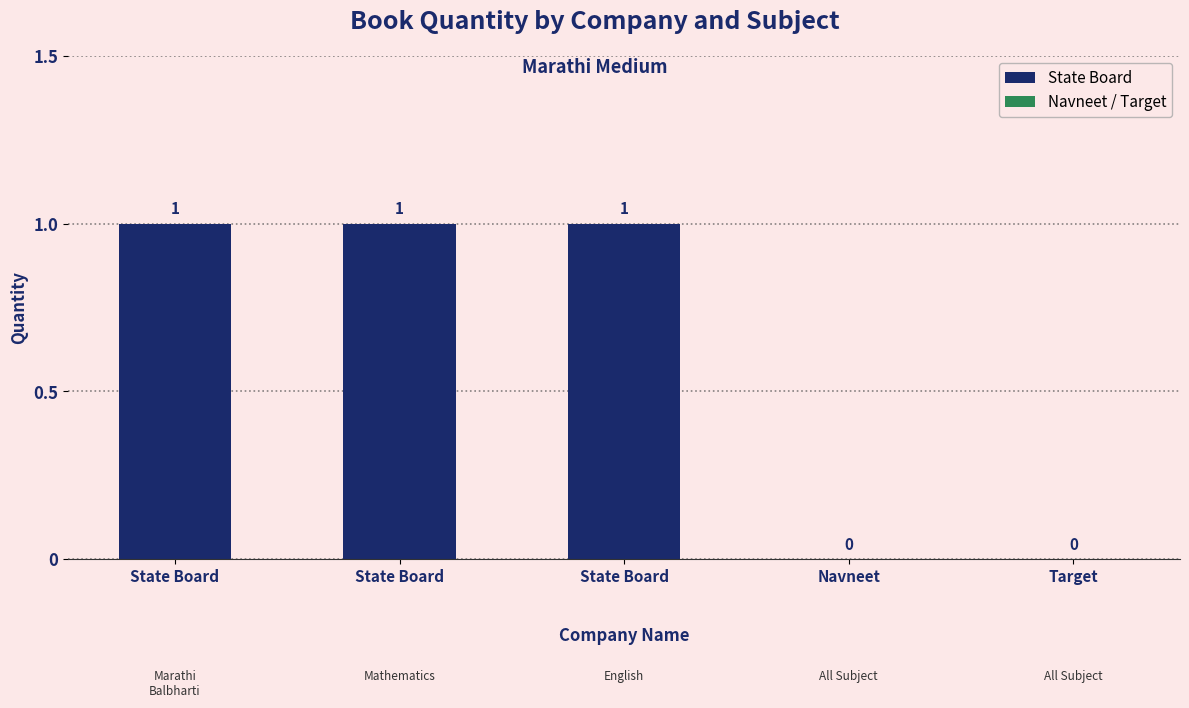

Is it true that the value at State Board is 1?

True